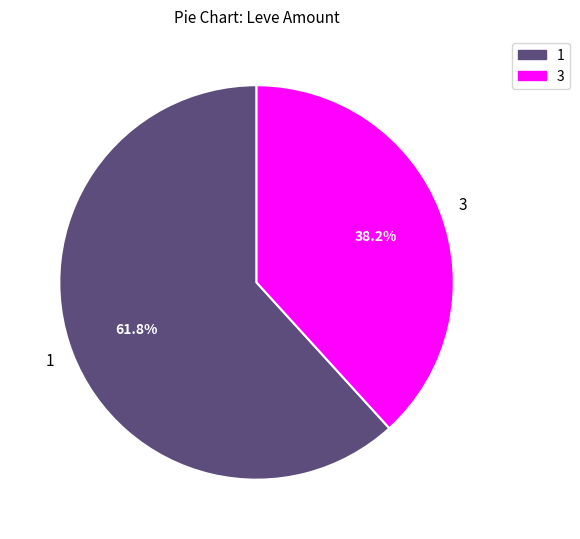

How many segments does this pie chart have?

2